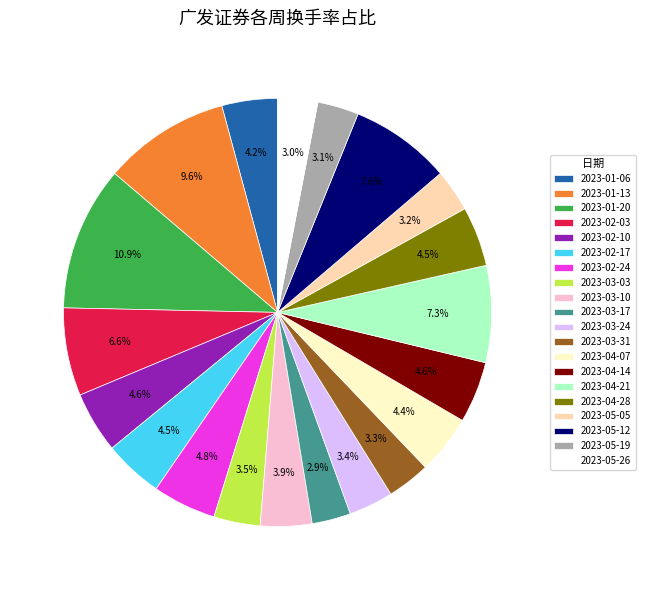

What is the total percentage of 2023-01-13 and 2023-05-26?

12.6%